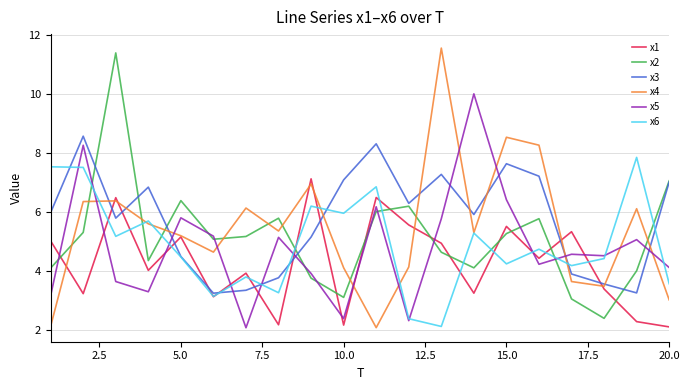

What is the maximum value for x1?

7.1